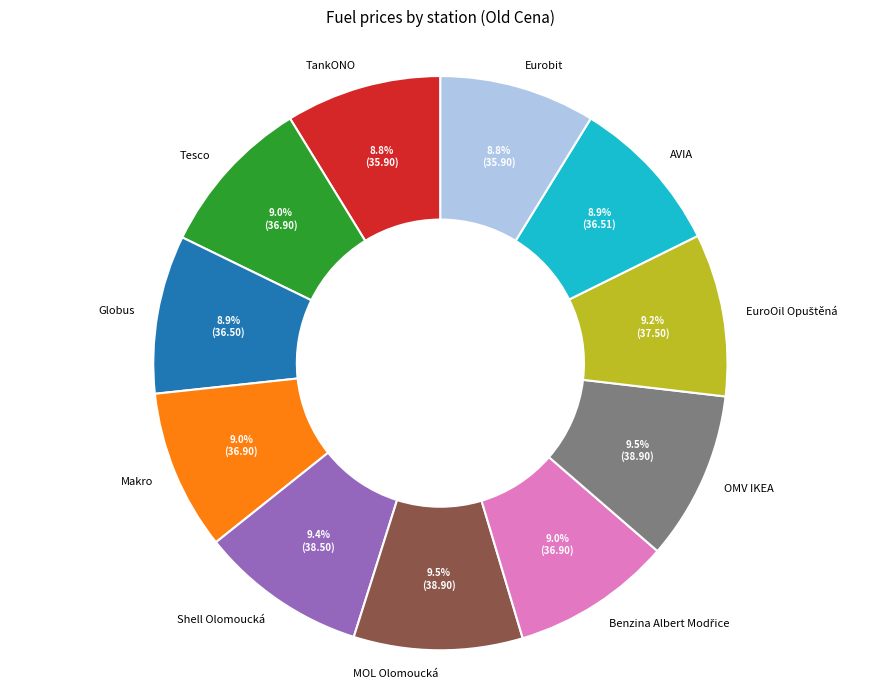

The Shell Olomoucká slice represents 9% of the pie. True or false?

True